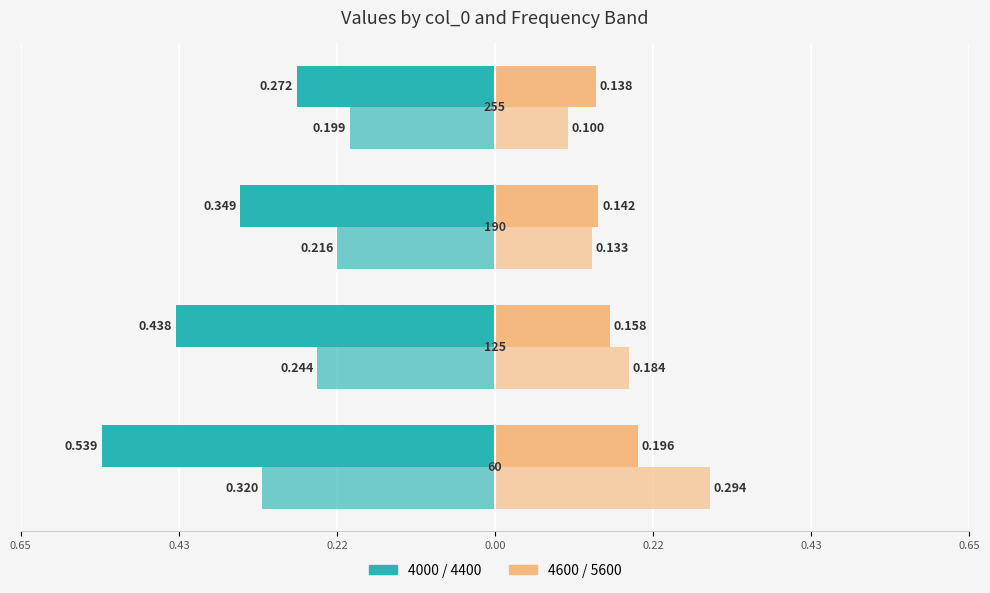

True or false: 4400 has a value of -0.2 at 255.

True